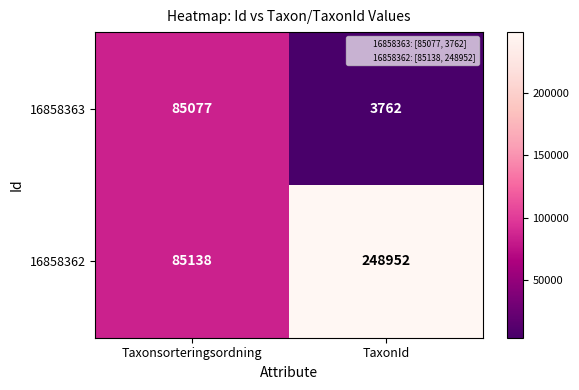

Rank the series at Taxonsorteringsordning from highest to lowest value.

16858362, 16858363